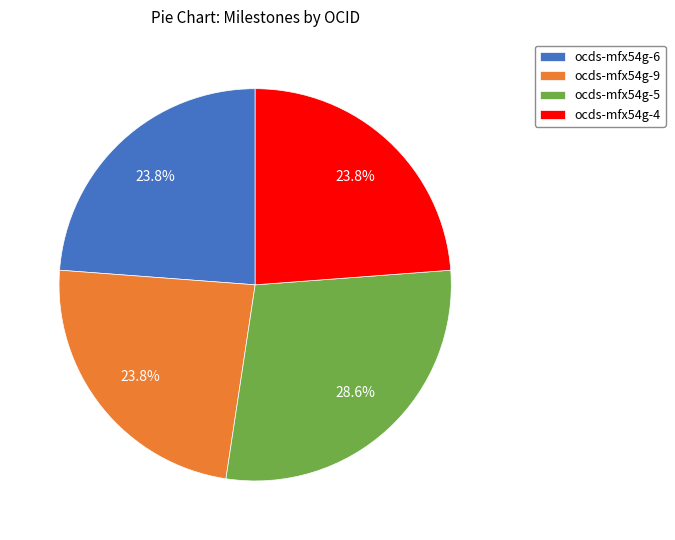

Is the sum of ocds-mfx54g-9 and ocds-mfx54g-5 greater than half?

Yes